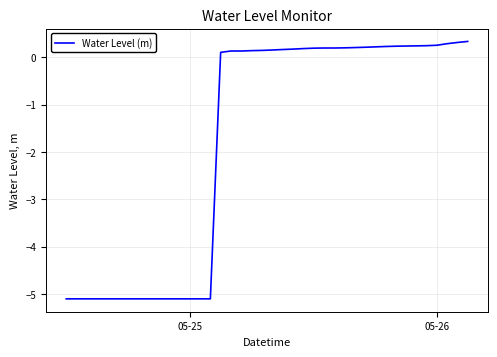

What is the minimum value shown in the chart?

-5.1